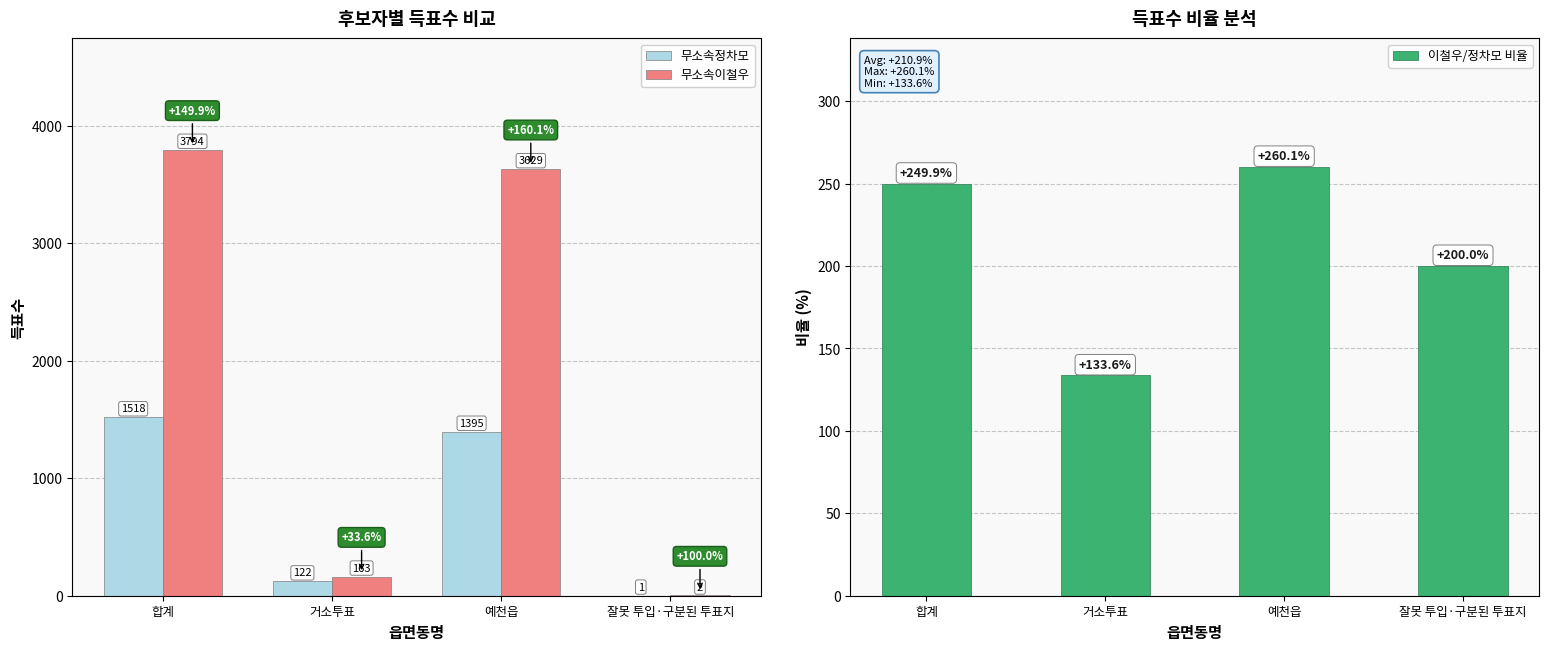

How many data points in 무소속이철우 are above 3629?

1